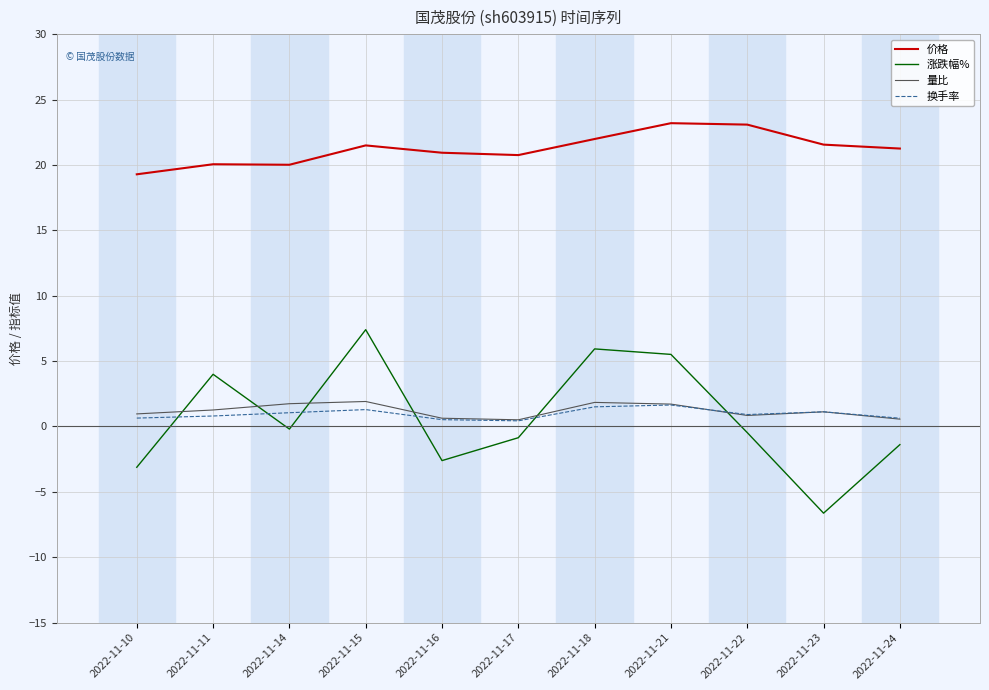

In 量比, how many points are higher than both neighbors (excluding endpoints)?

3